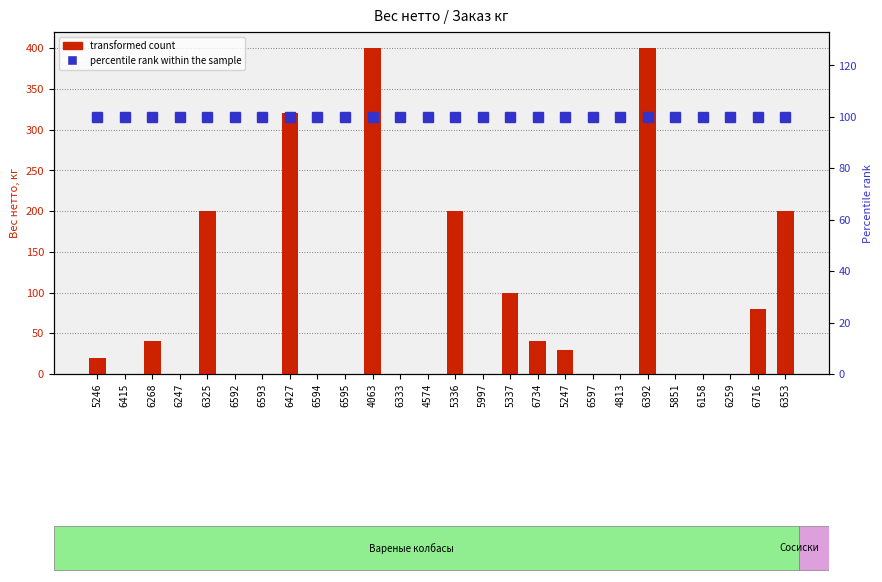

At how many categories does at least one series exceed 49?

26